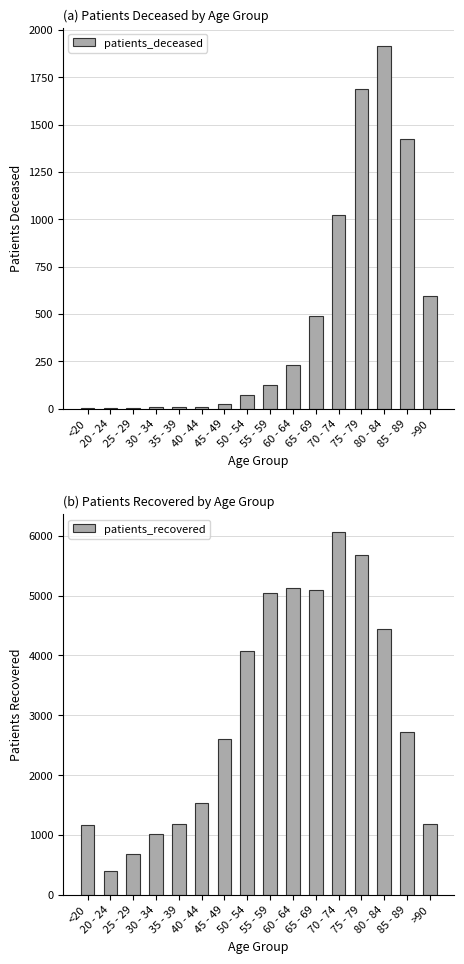

Which series has the widest spread of values?

patients_recovered